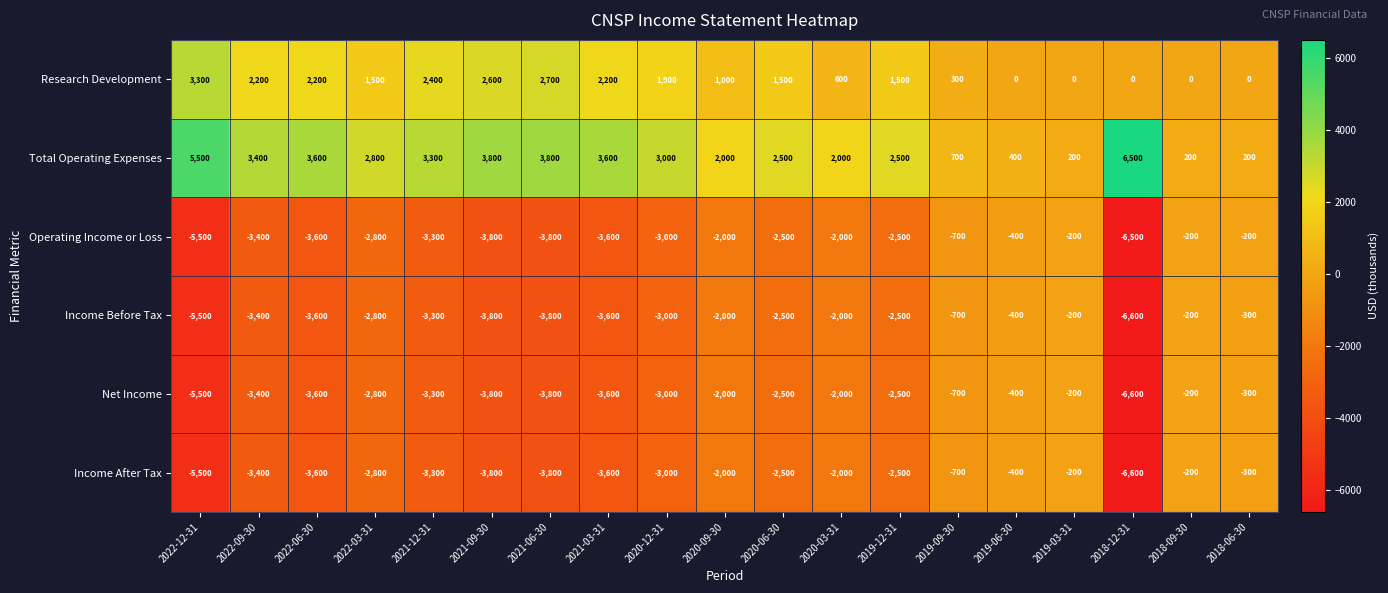

What is the average value of the Research Development series?

1363